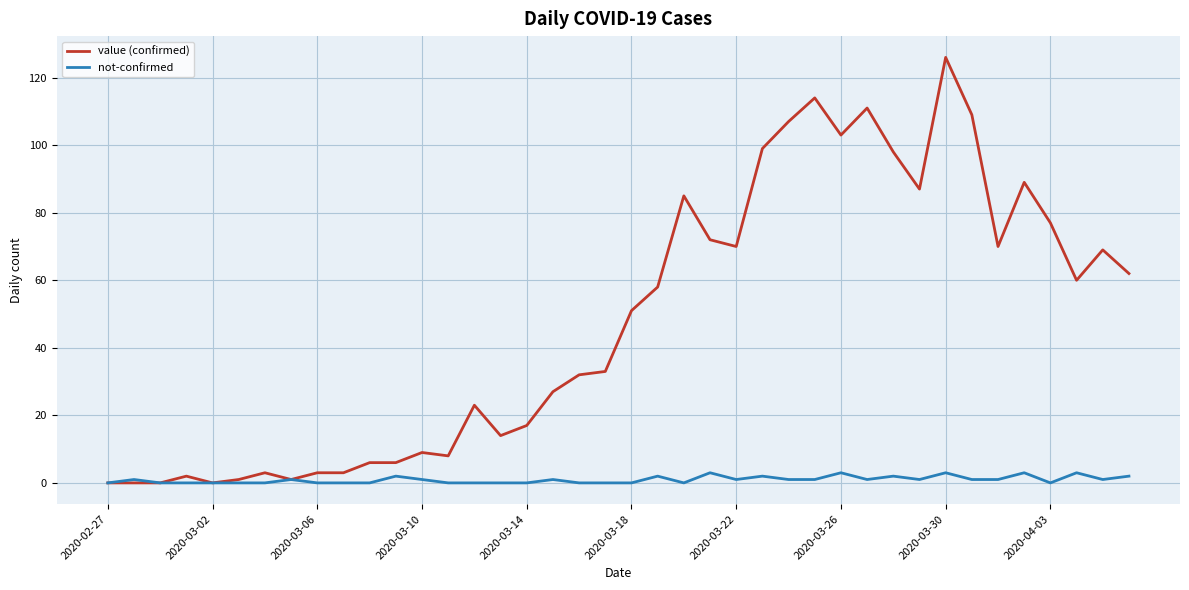

Rank the series by their maximum value, from highest to lowest.

value (confirmed), not-confirmed